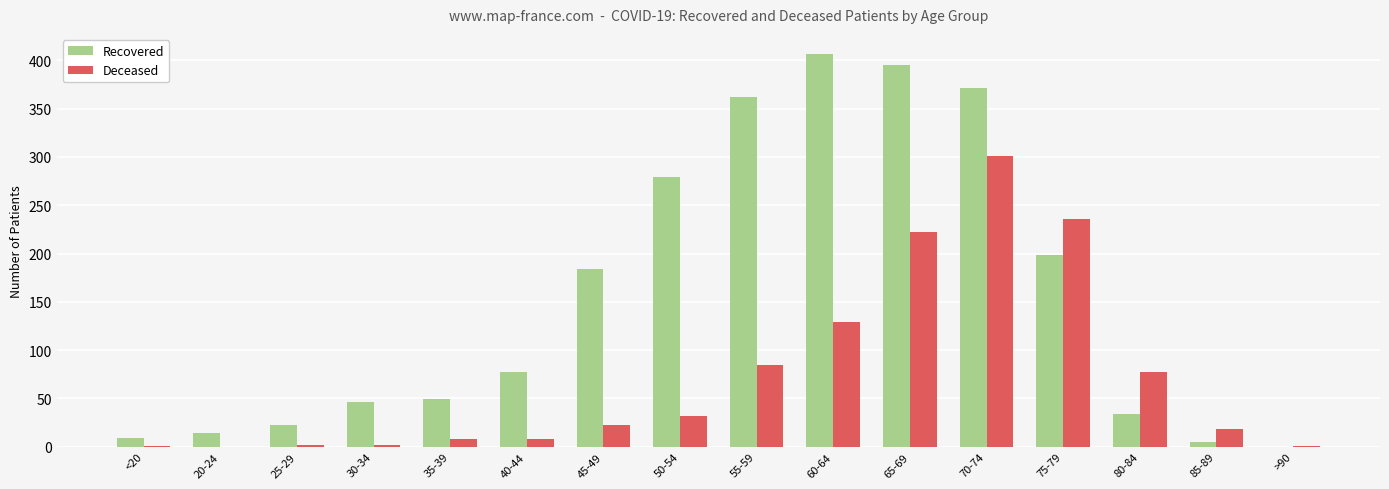

How many data points does each series have?

16